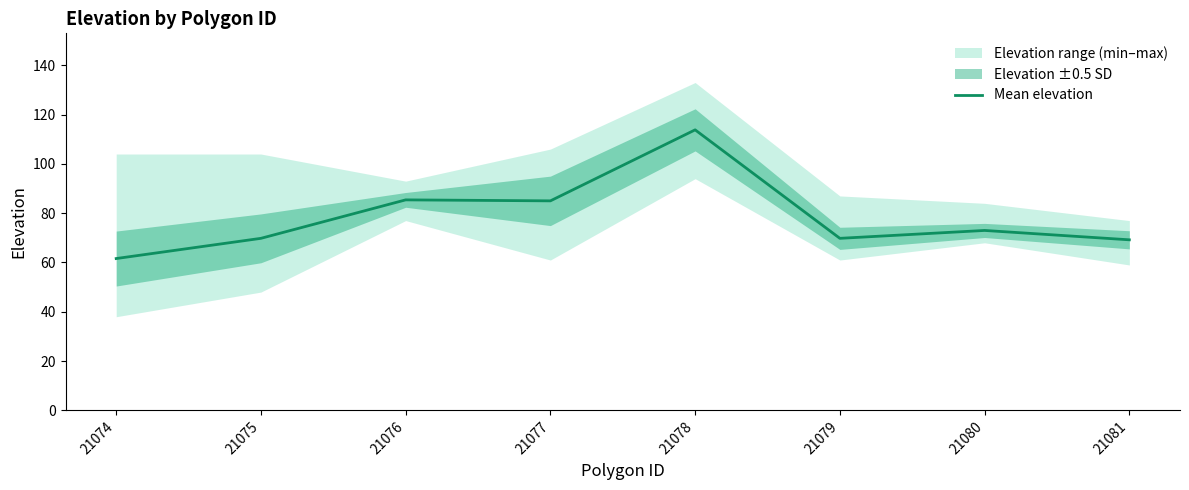

What is the approximate value at 21077?

85.0